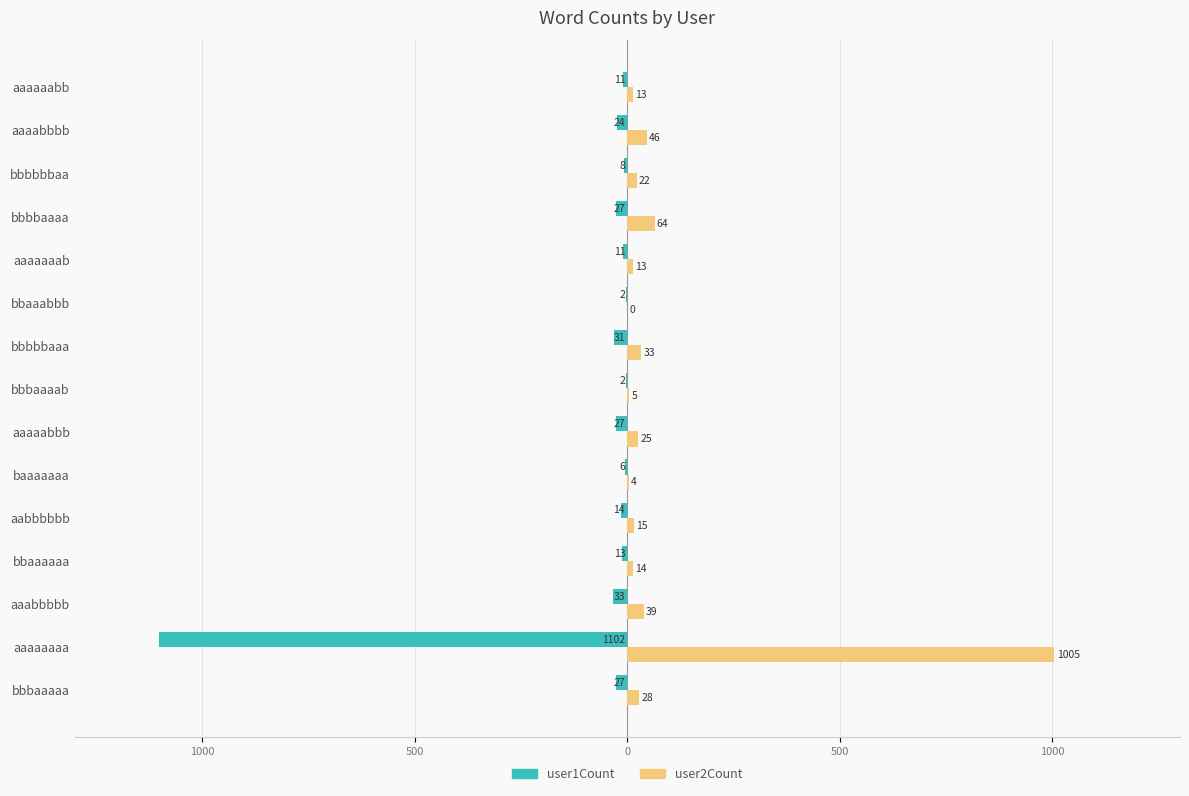

What are all the series names shown in the legend?

user1Count, user2Count